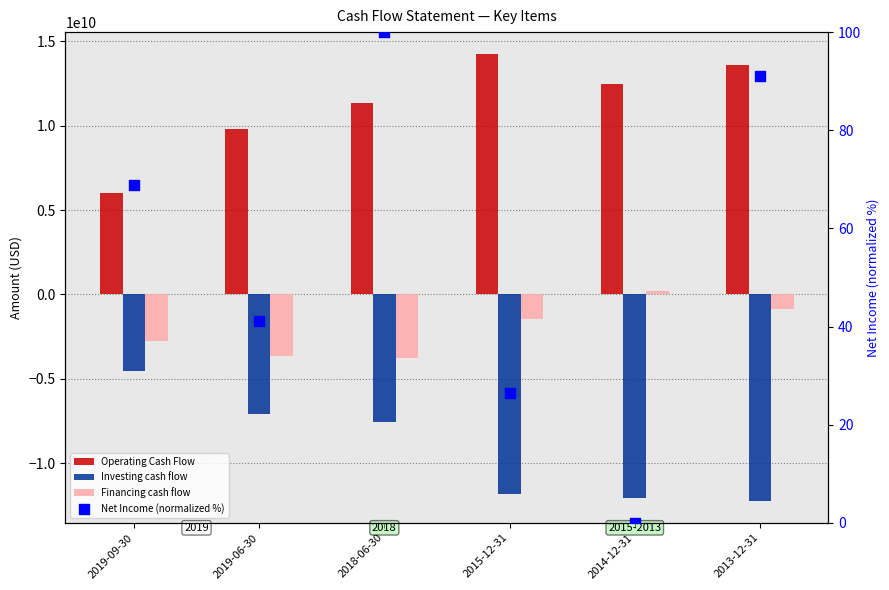

Which series has the largest total across all categories?

Operating Cash Flow